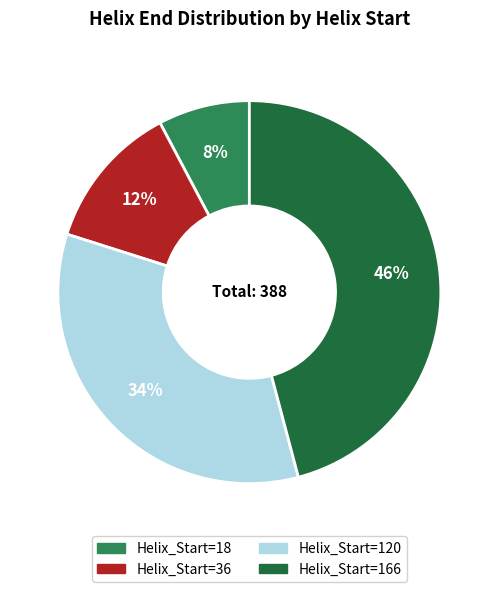

Does any single category account for the majority?

No